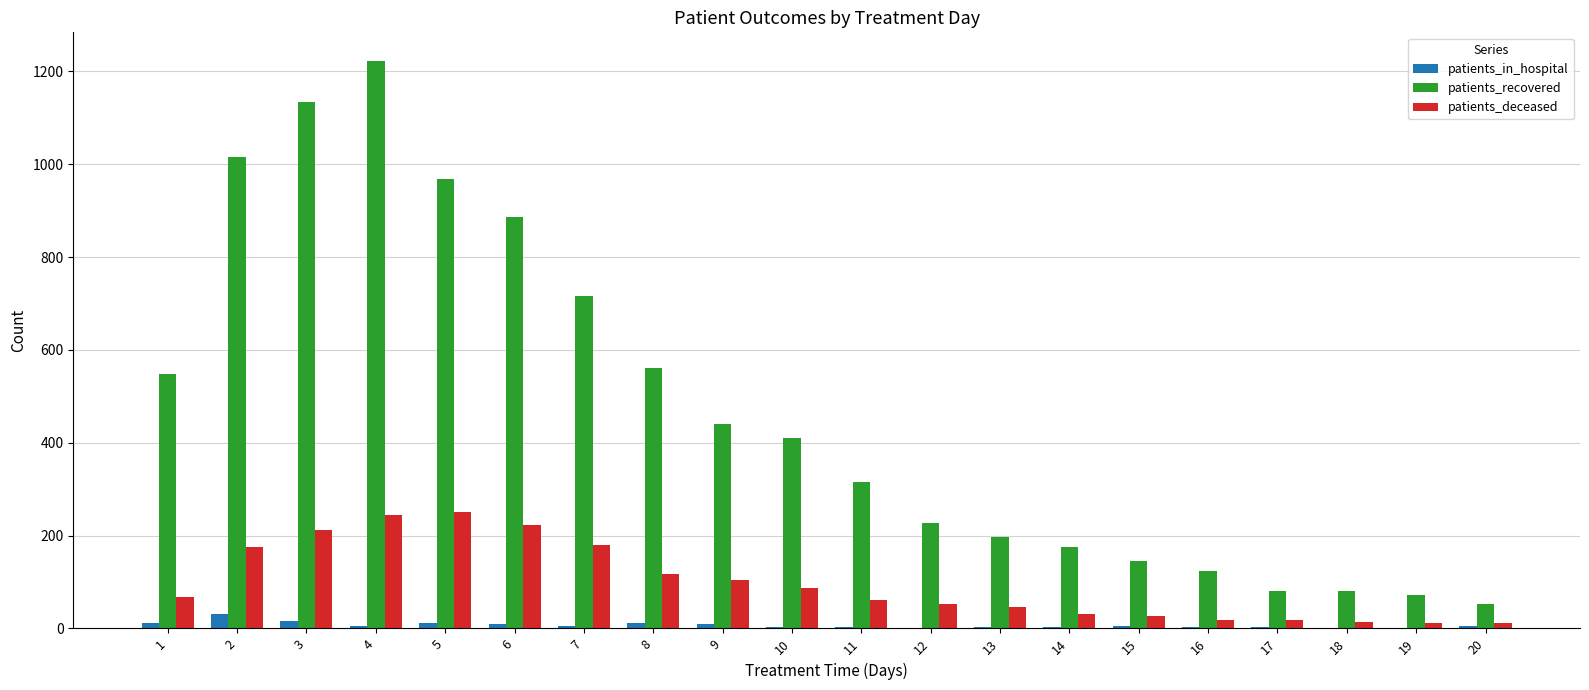

Are the bars horizontal?

No